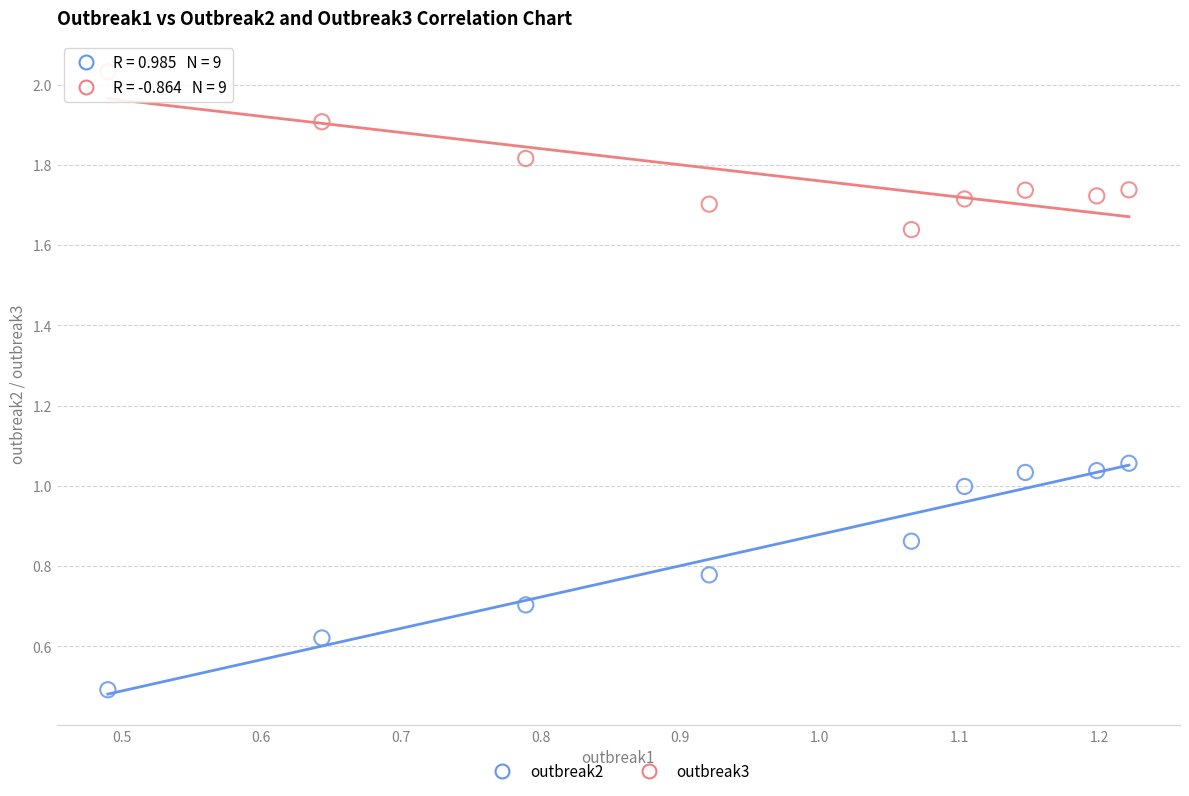

In the outbreak2 series, what Y value is closest to 0?

0.5